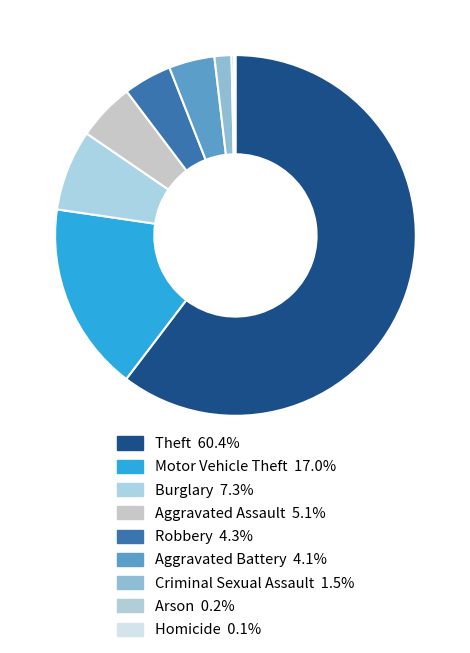

What percentage is the Theft slice, to the nearest percent?

60%